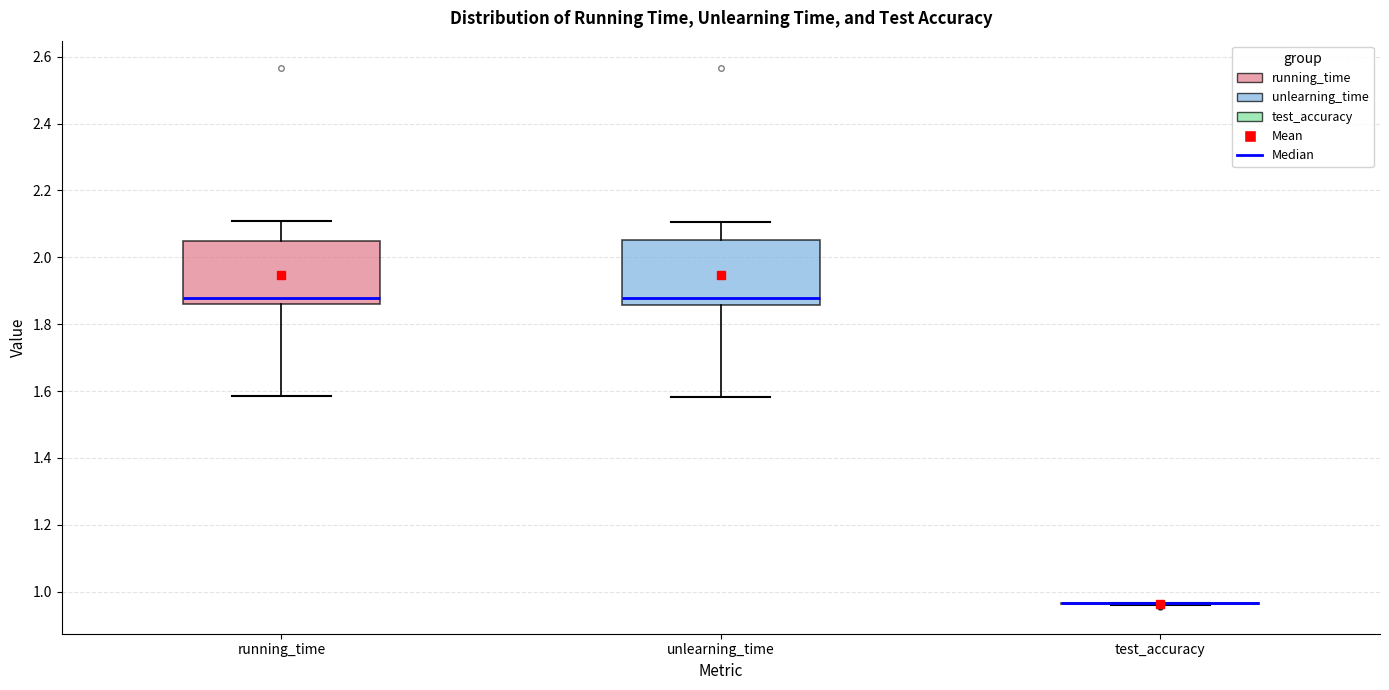

Where is the lower edge of the box for unlearning_time on the y-axis? The values are not printed on the chart, so give them approximately, as read against the axis.

1.86